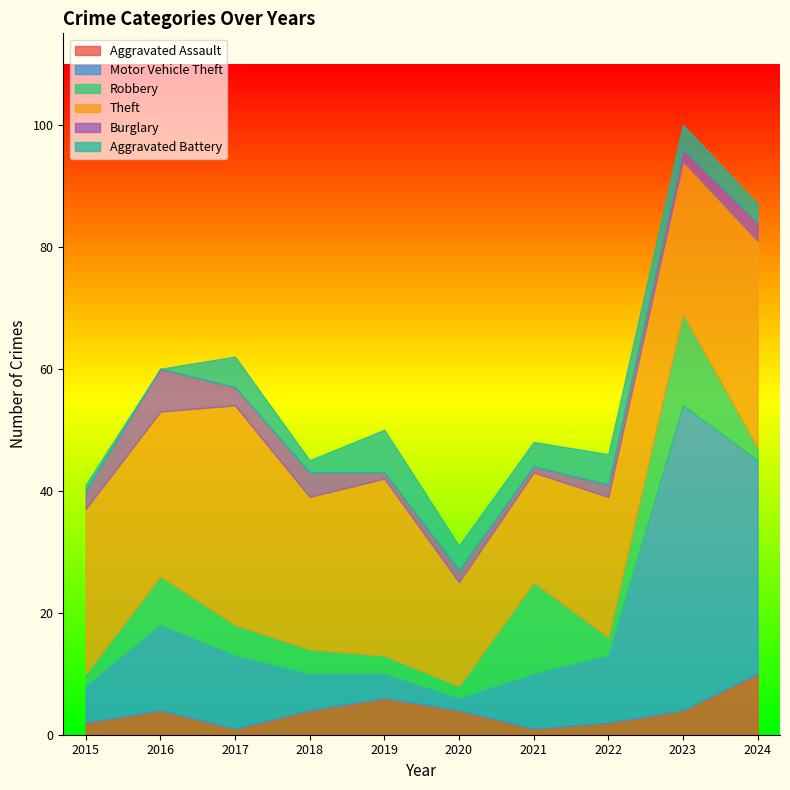

At which category does Robbery reach its first local valley?

2020